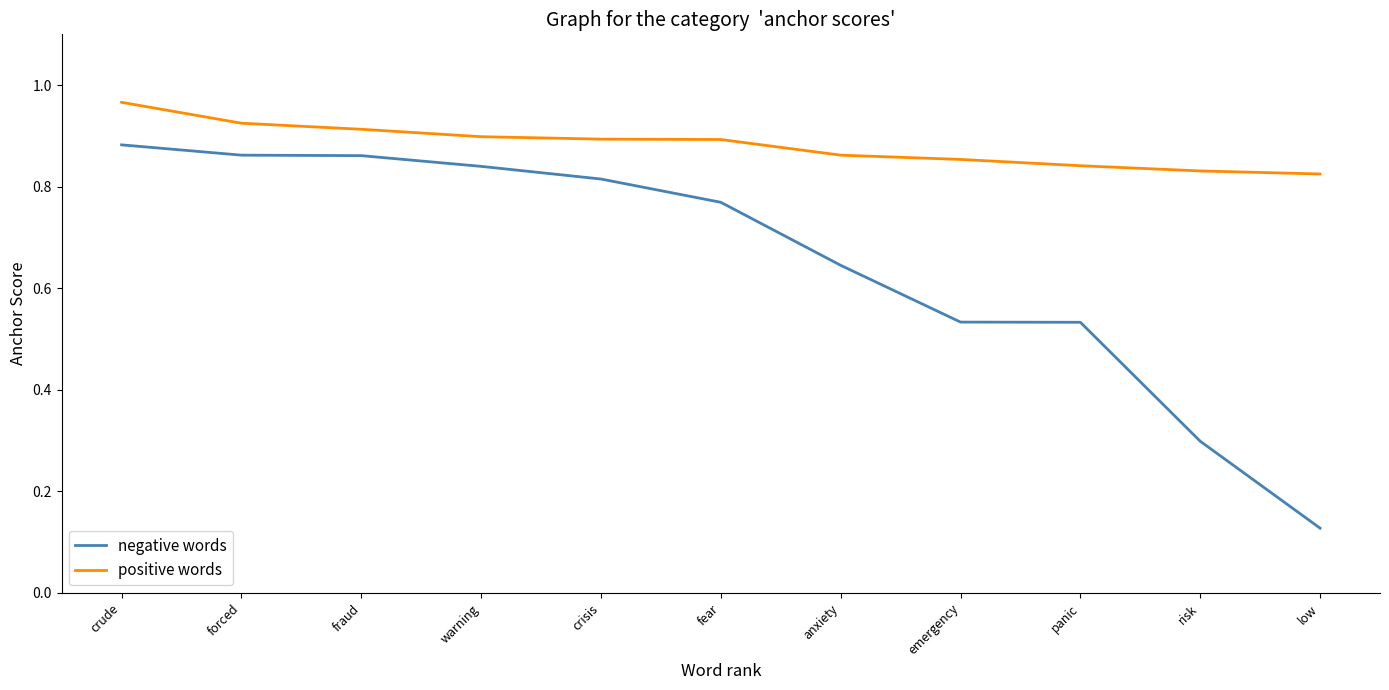

What position from the right is crisis?

7